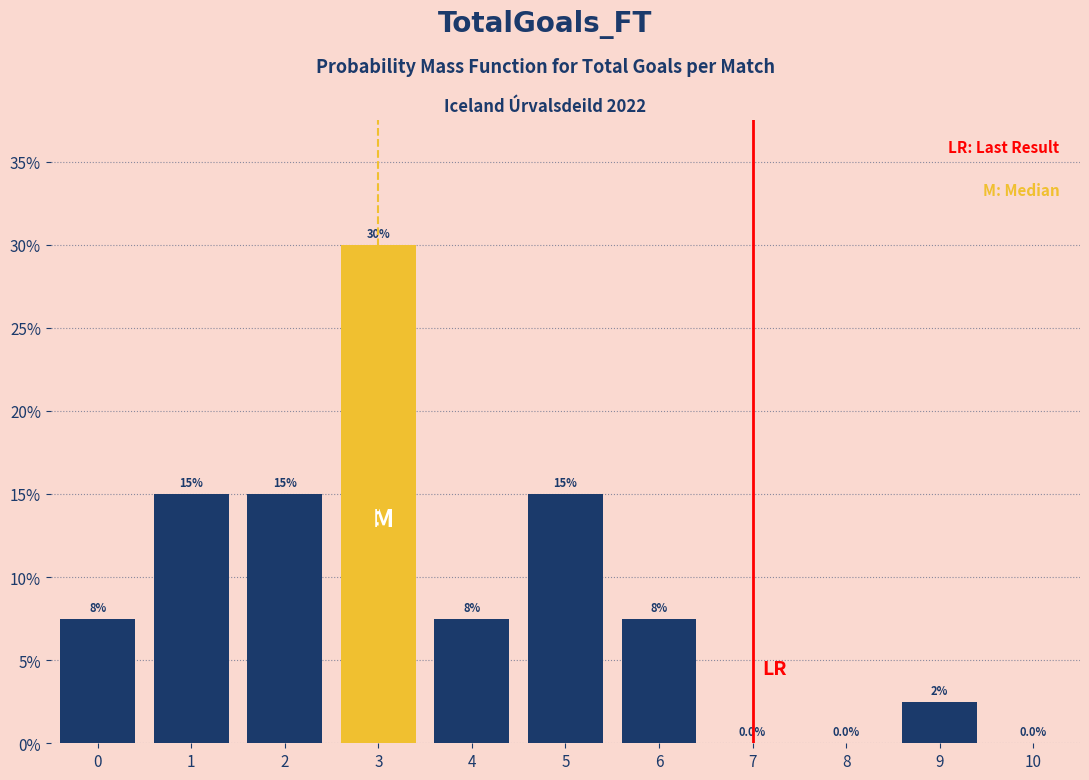

Reading left to right, transcribe all the data shown in this chart.

0=7.5	1=15.0	2=15.0	3=30.0	4=7.5	5=15.0	6=7.5	7=0.0	8=0.0	9=2.5	10=0.0